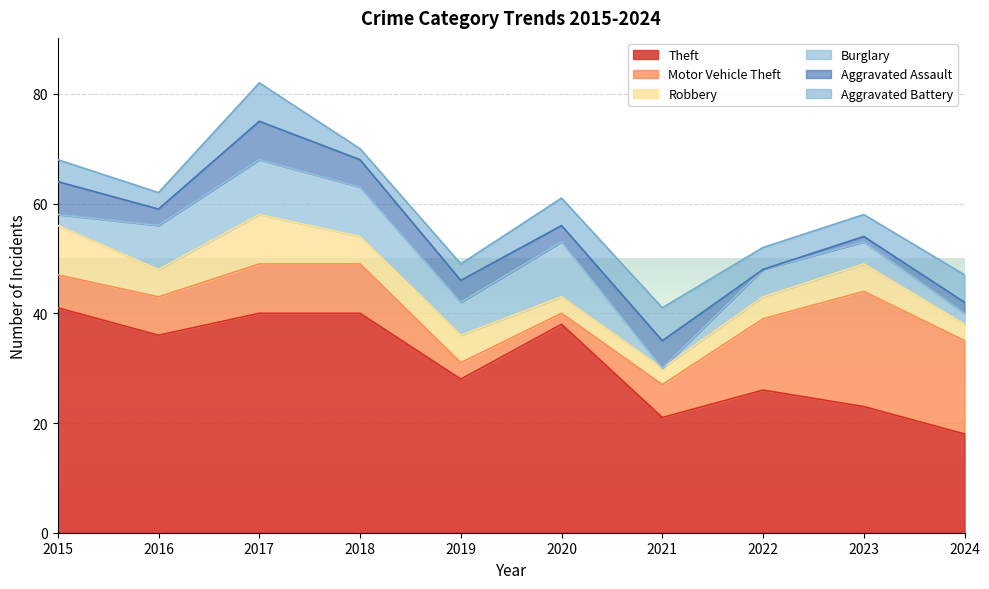

Which series has the largest range (max minus min)?

Theft